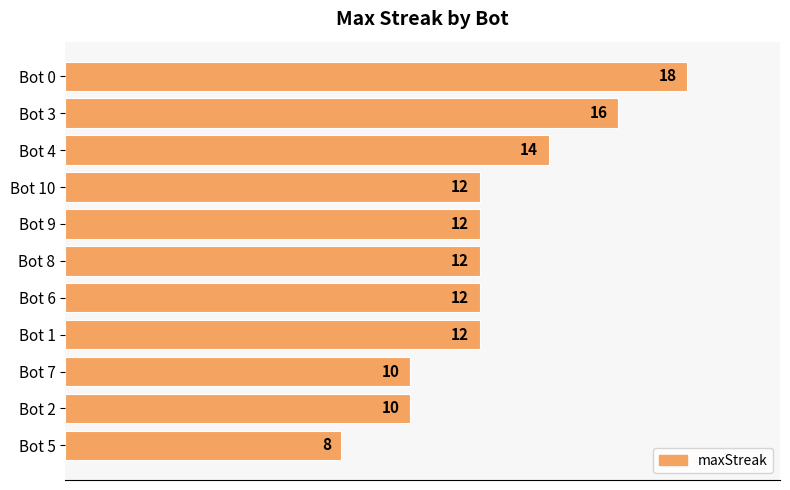

What is the sum of all values?

136